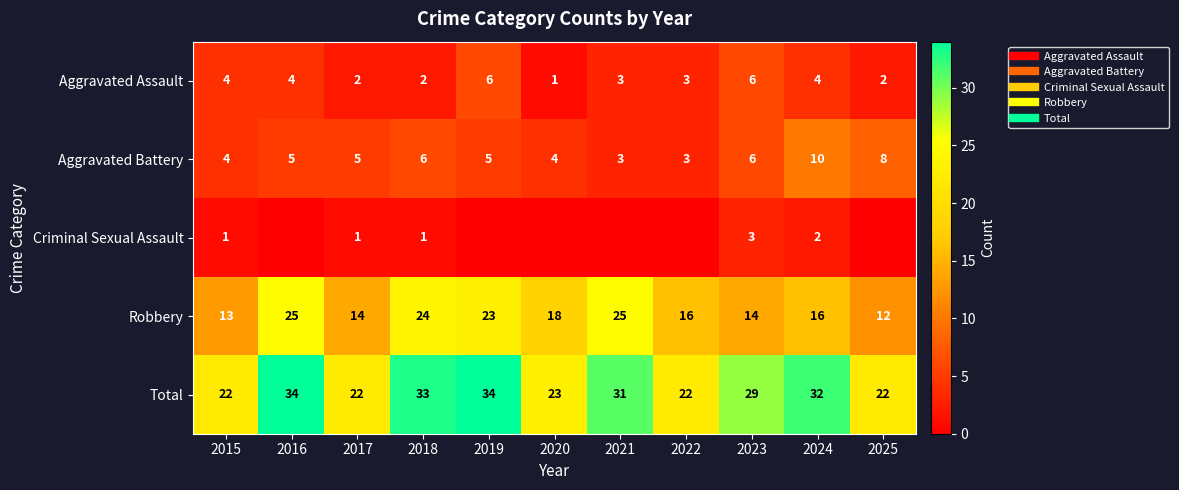

Read the Criminal Sexual Assault value at 2023.

3